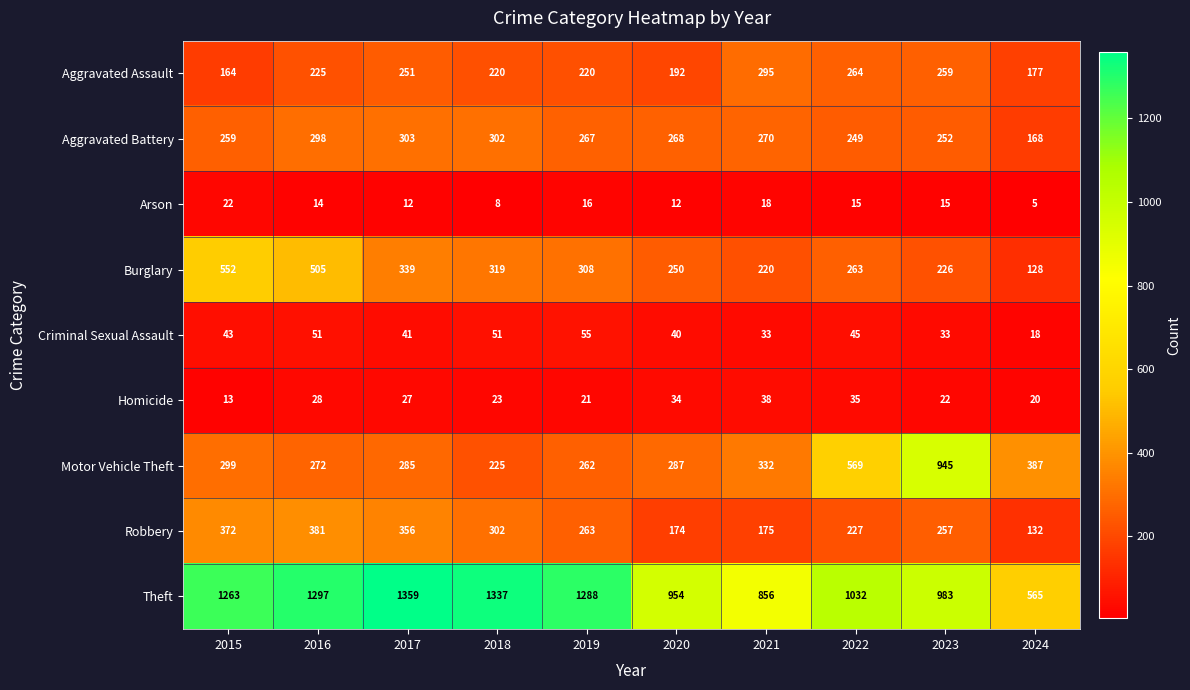

What is the sum of the Motor Vehicle Theft values at 2015 and 2020?

586